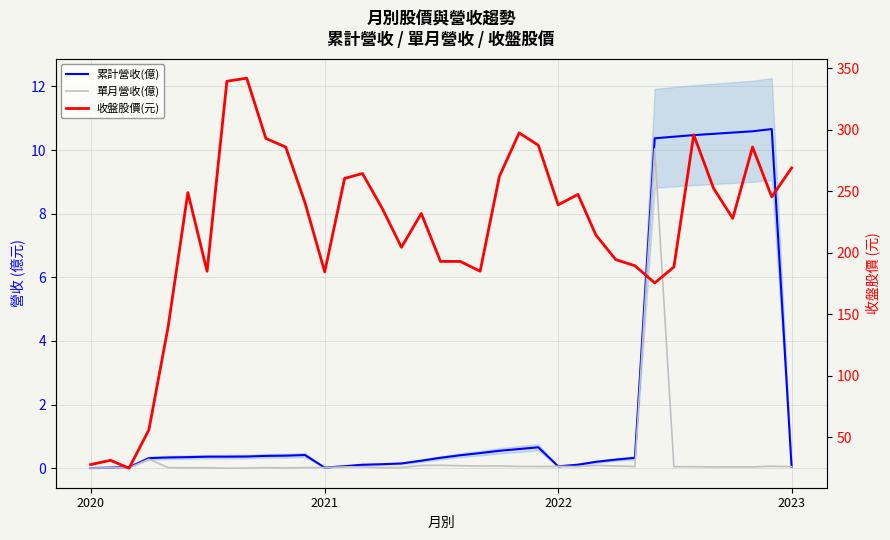

The value of 收盤股價(元) at 15 is 391.7. True or false?

False